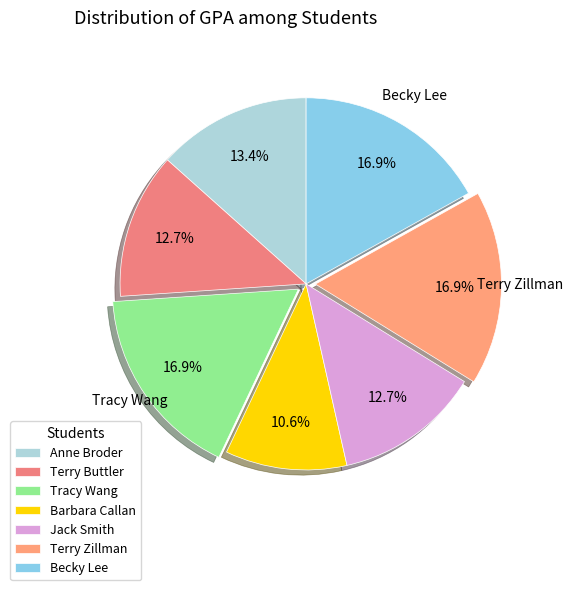

True or false: Anne Broder accounts for 13% of the total.

True